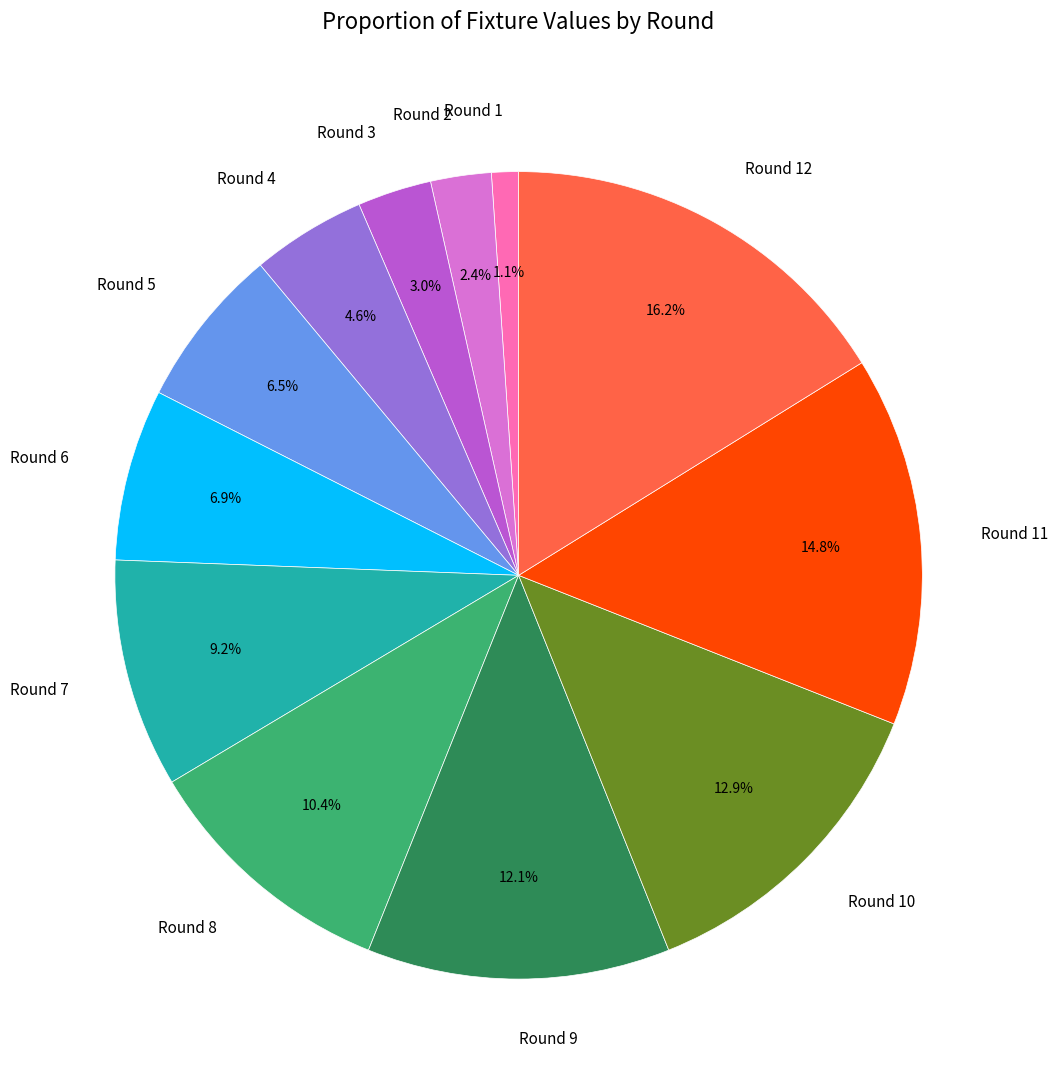

Is there a majority slice in this chart?

No